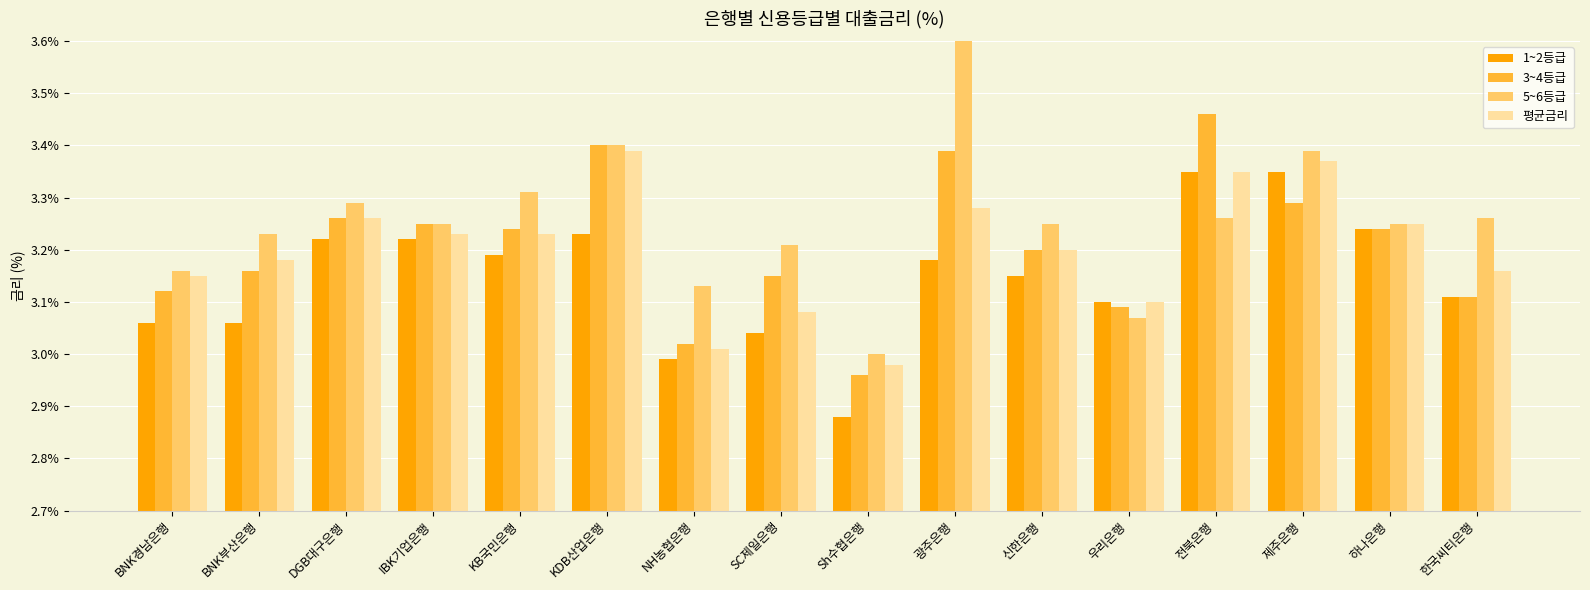

What is the difference between the 5~6등급 values at KDB산업은행 and KB국민은행?

0.1